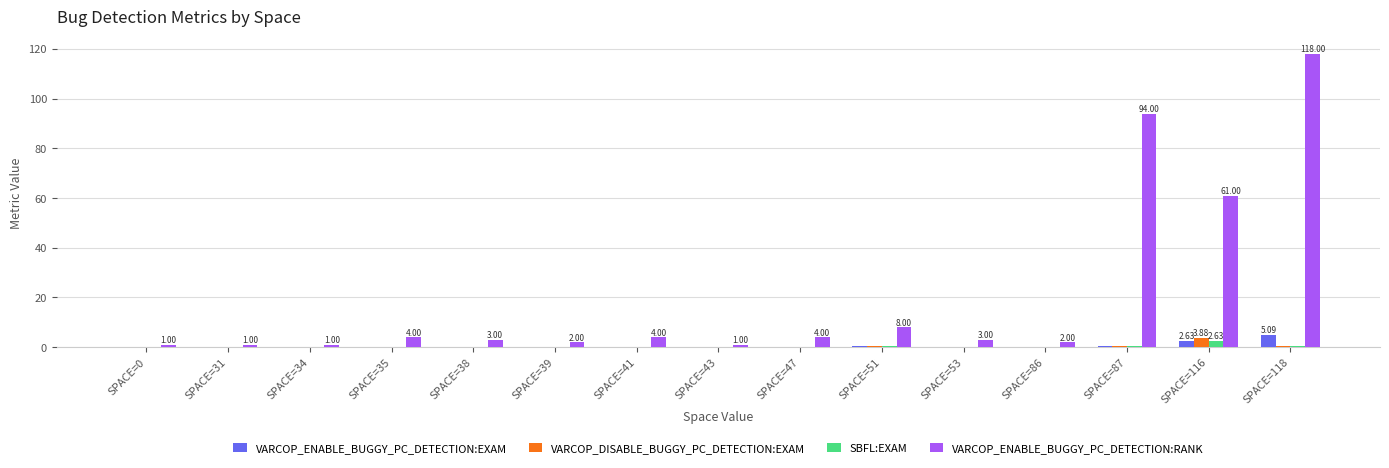

What is the difference between the VARCOP_ENABLE_BUGGY_PC_DETECTION:EXAM values at SPACE=31 and SPACE=51?

0.3